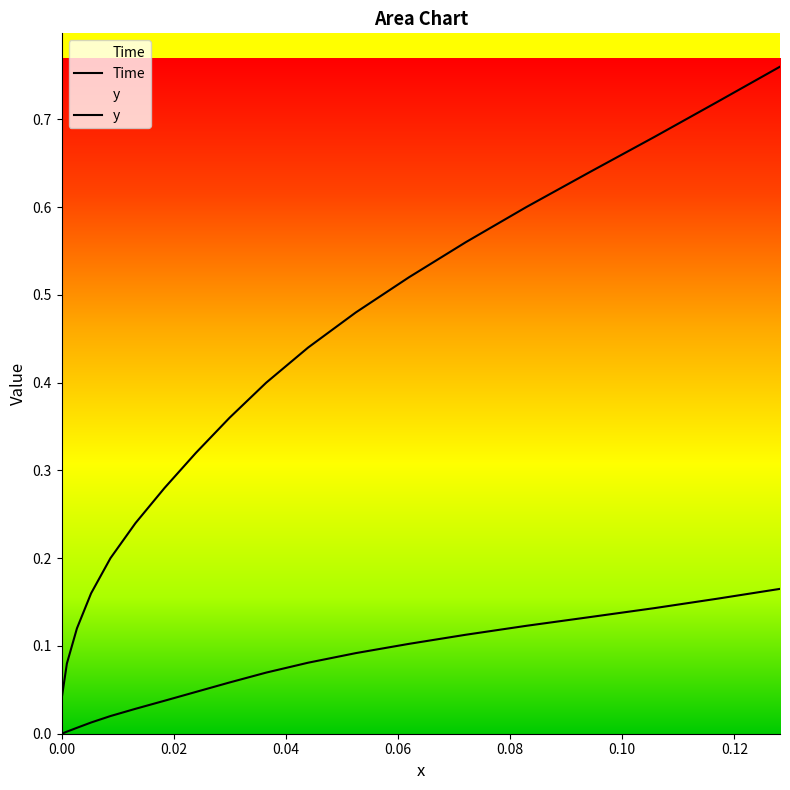

True or false: y has a value of 0.2 at 17.

False